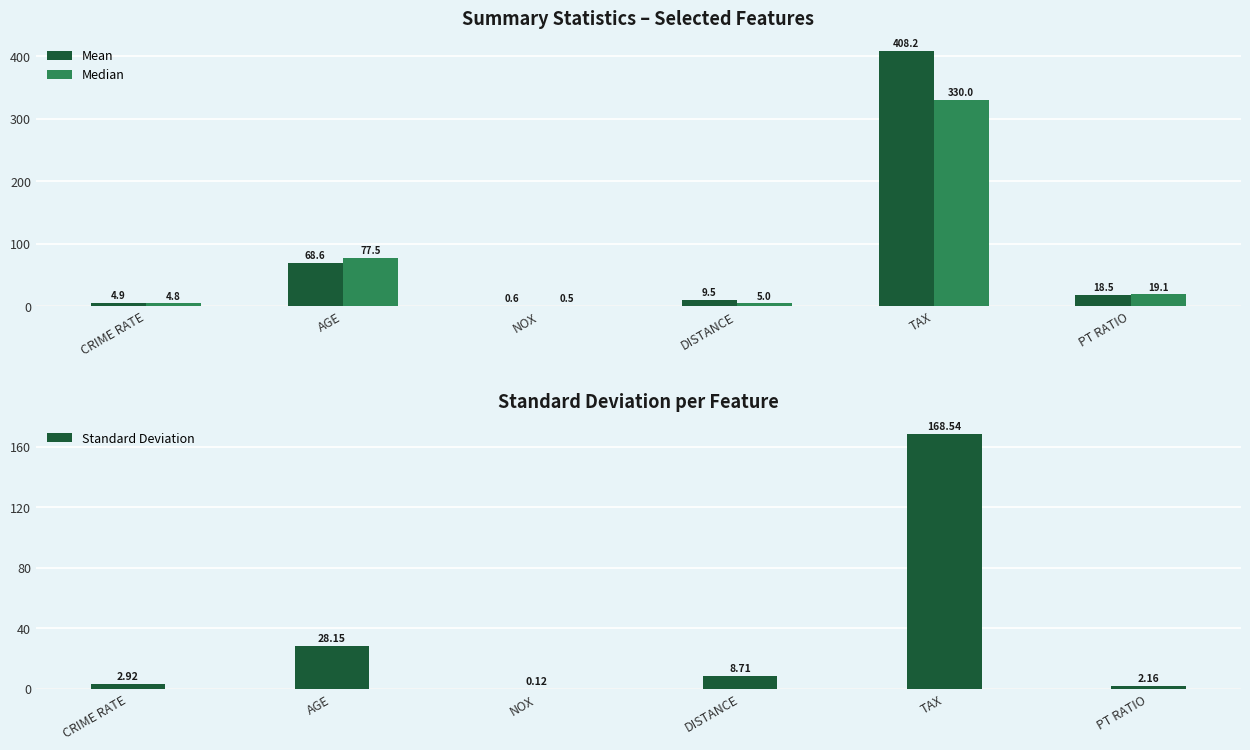

At which category is the sum across all series the highest?

TAX